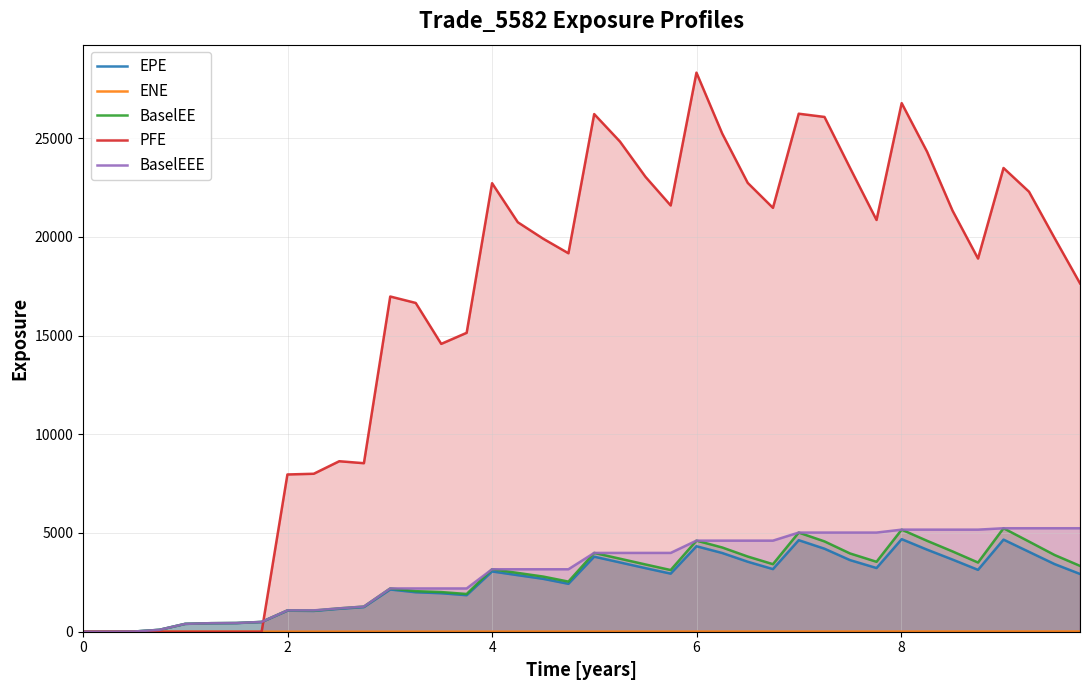

Which series has the largest total across all categories?

PFE